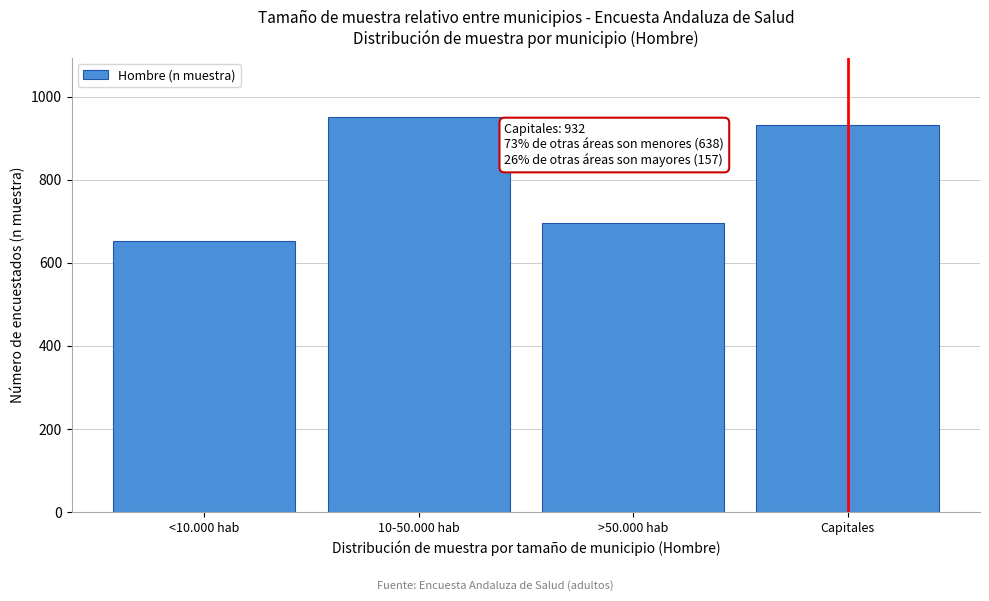

Reading left to right, extract all data points from this chart.

652	951	696	932